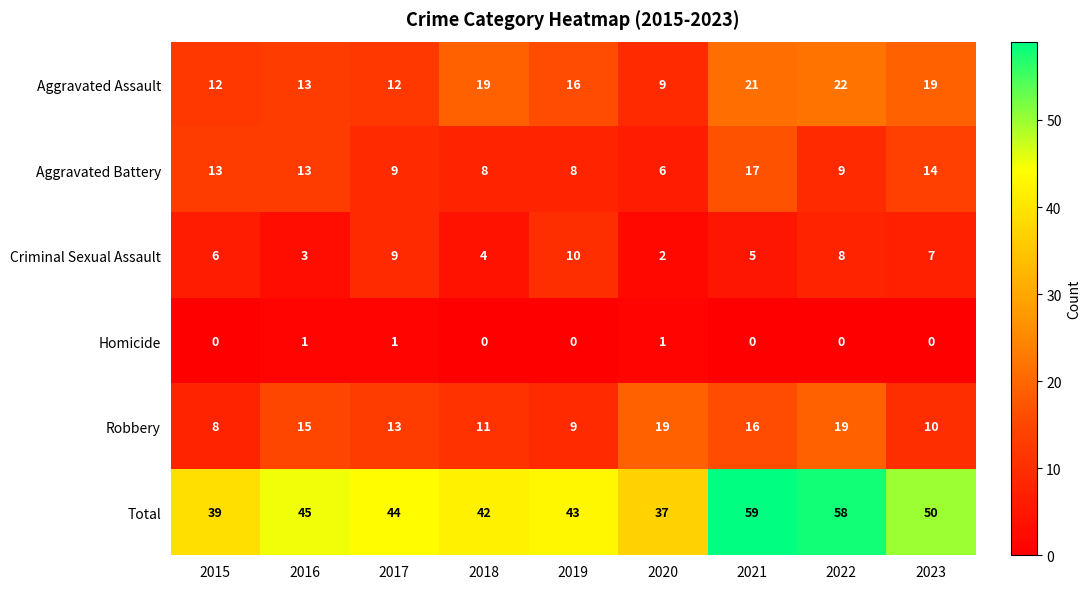

What is the difference between the Aggravated Battery values at 2022 and 2020?

3